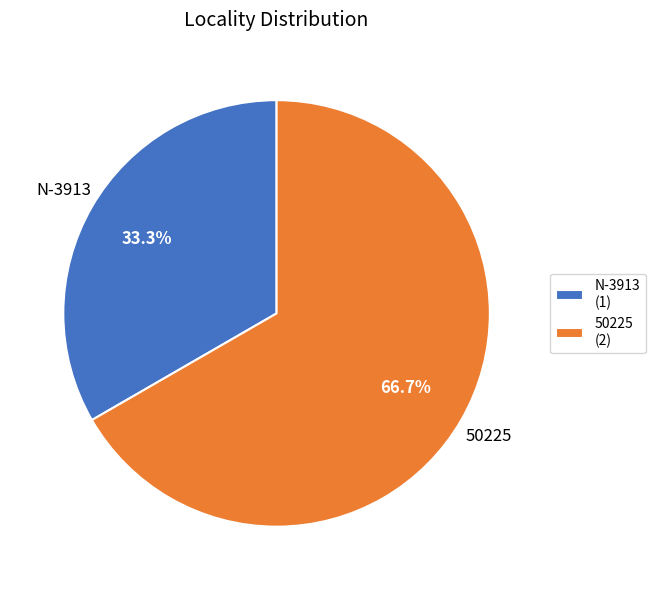

The N-3913 slice represents 33% of the pie. True or false?

True